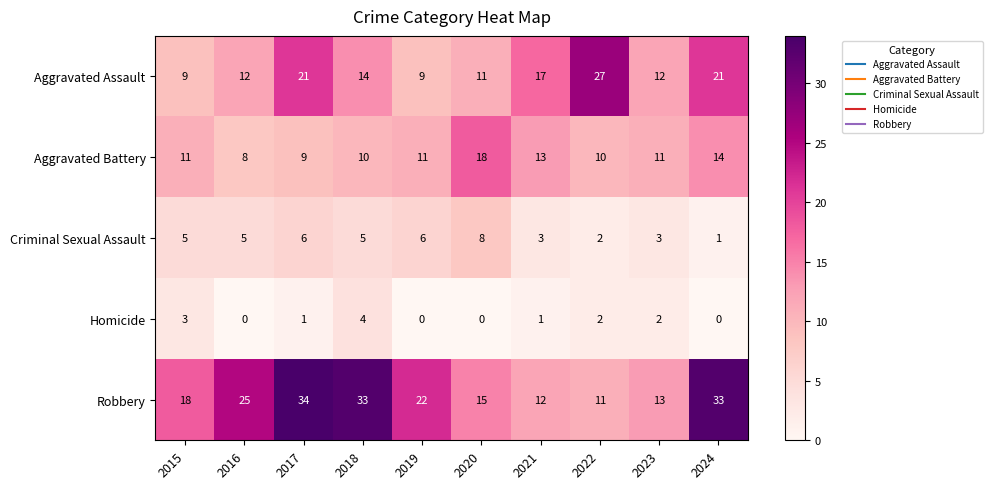

List the series in order of their overall mean, lowest first.

Homicide, Criminal Sexual Assault, Aggravated Battery, Aggravated Assault, Robbery